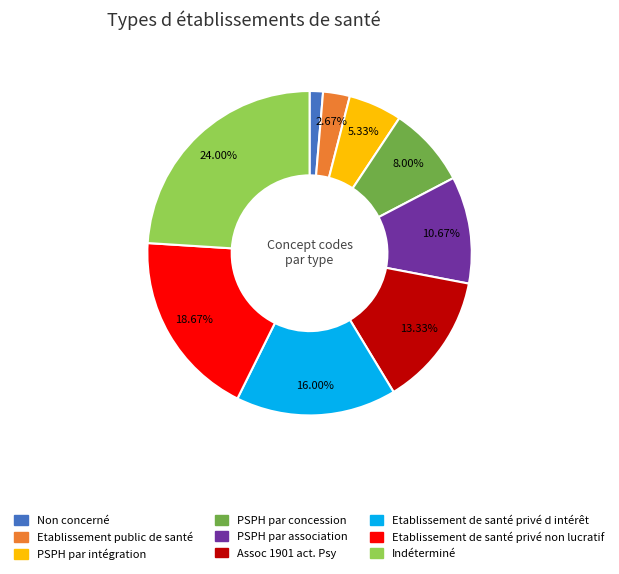

How many segments does this pie chart have?

9